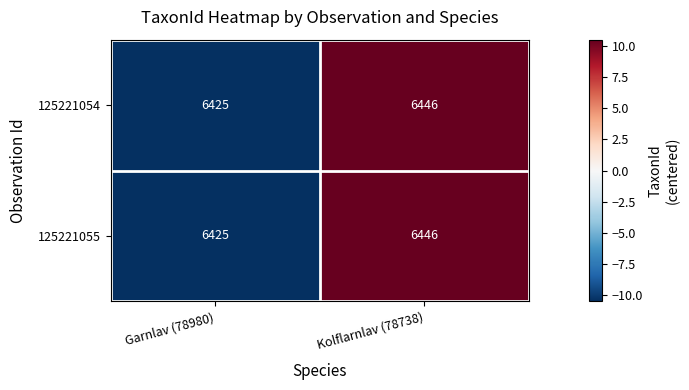

Reading right to left, extract all data points from this chart.

125221054: Kolflarnlav (78738)=6446	Garnlav (78980)=6425
125221055: Kolflarnlav (78738)=6446	Garnlav (78980)=6425